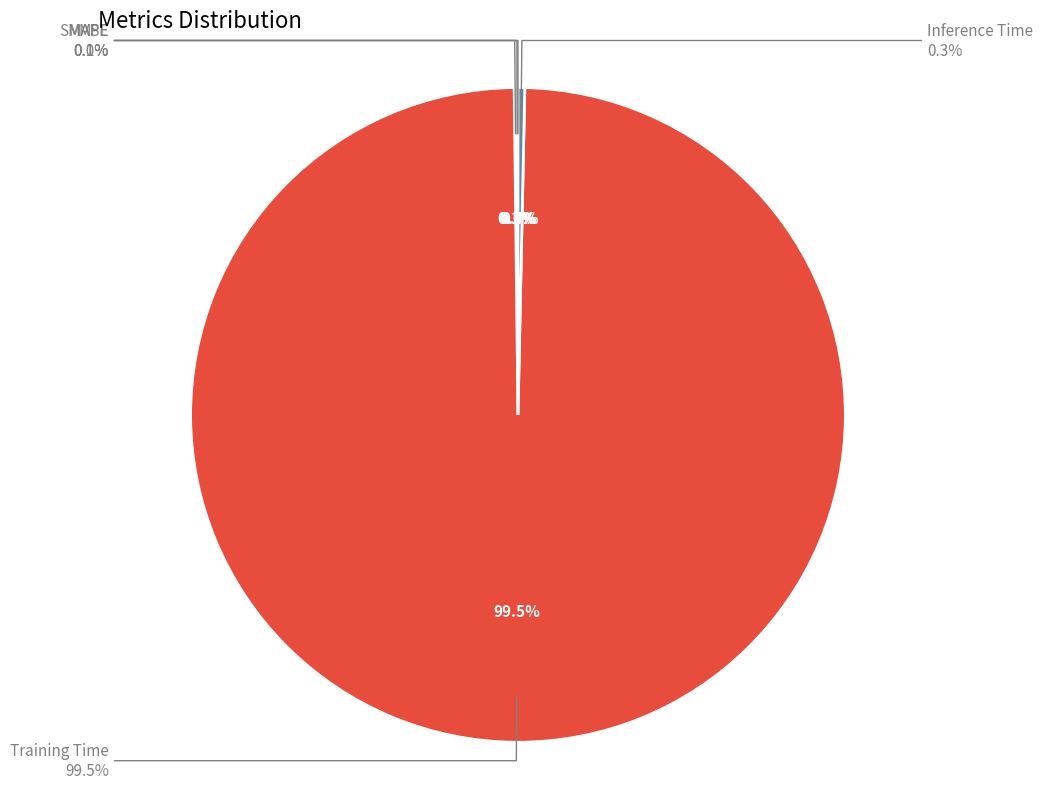

Do Training Time and MSE together represent more than half of the pie?

Yes